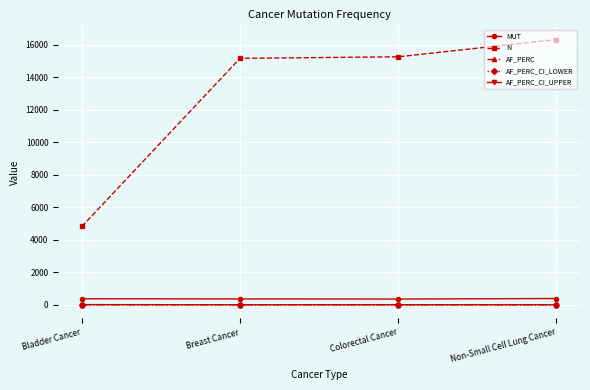

What is the label of the 3rd point from the left?

Colorectal Cancer